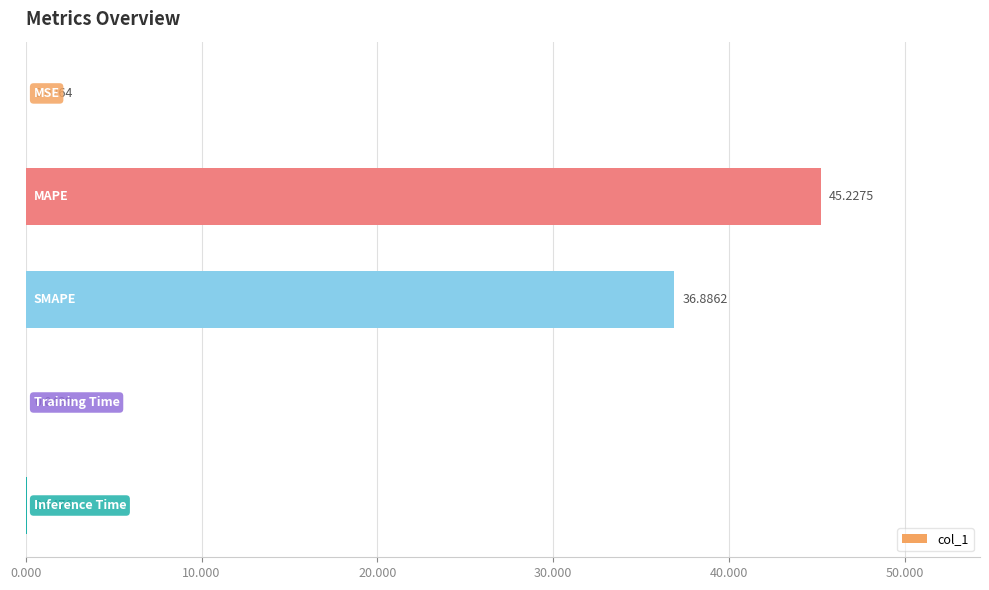

What is the sum of all values?

82.2